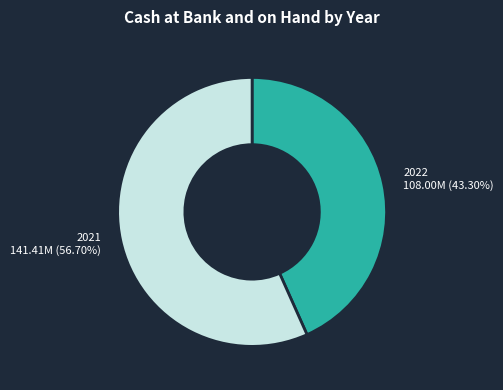

Which has a higher value, 2022 or 2021?

2021